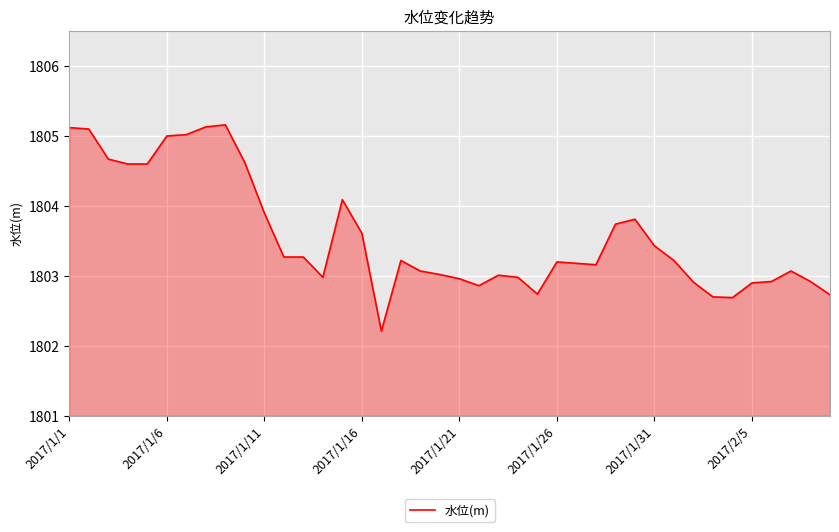

What is the maximum value shown in the chart?

1805.2